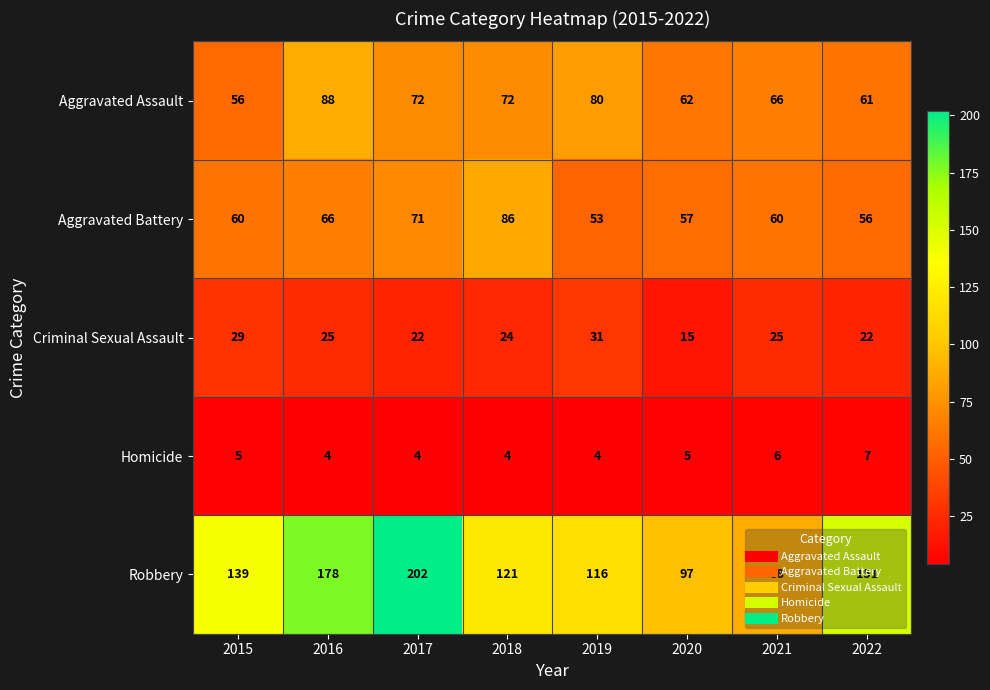

Which series has the widest spread of values?

Robbery